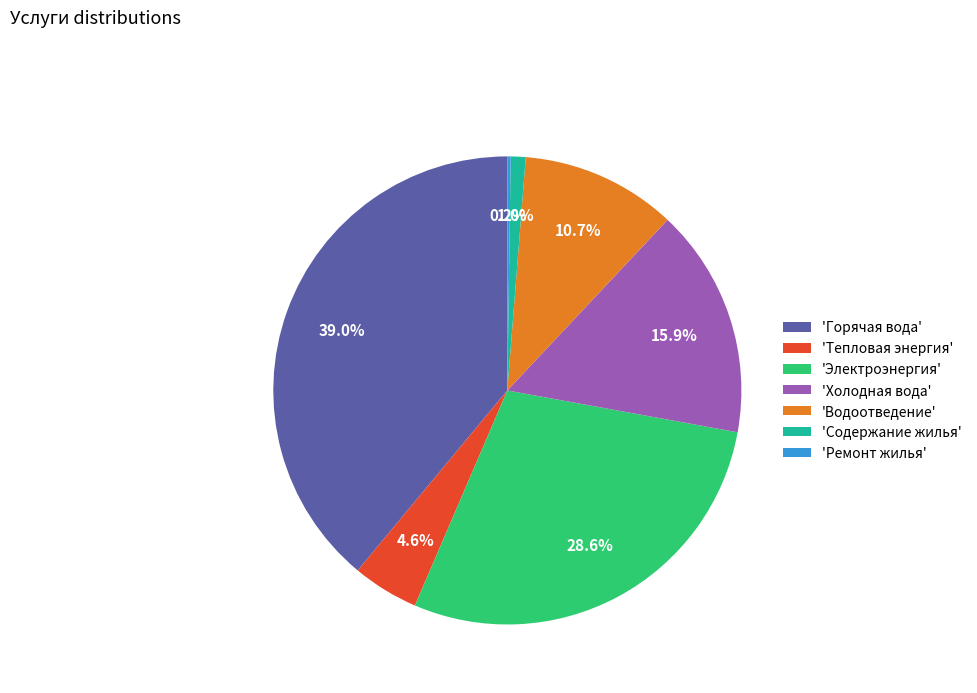

What is the ratio of the value at 'Электроэнергия' to the value at 'Водоотведение'?

2.7